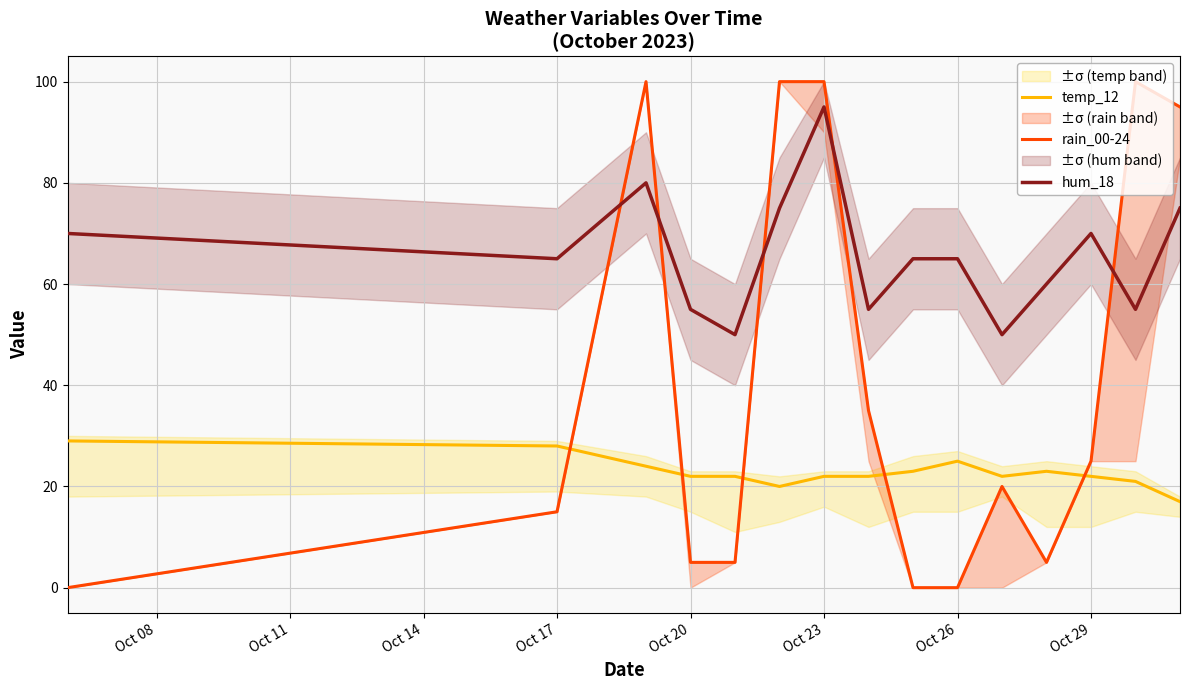

True or false: hum_18 and temp_12 cross at least once.

False